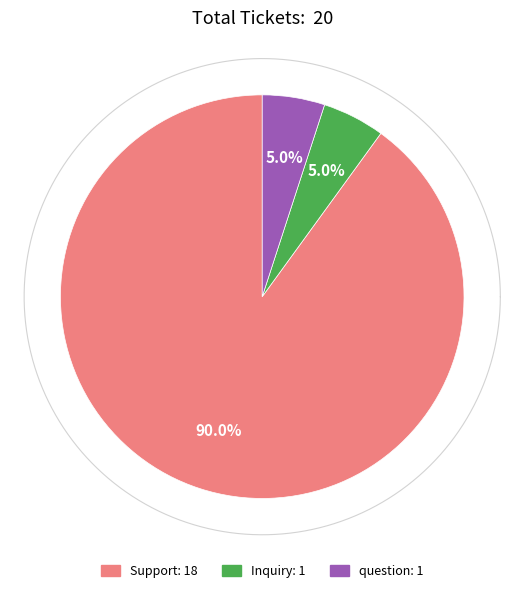

Rank the categories by value from lowest to highest.

Inquiry, question, Support